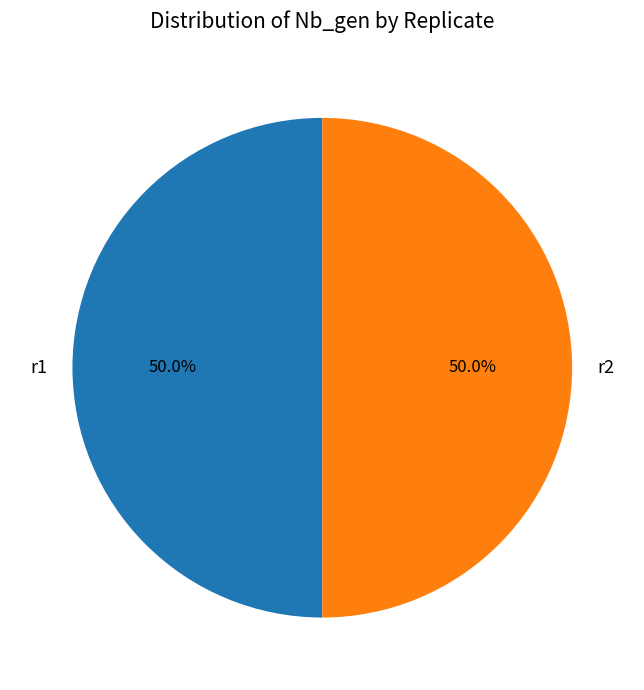

What is the ratio of the value at r2 to the value at r1?

1.0